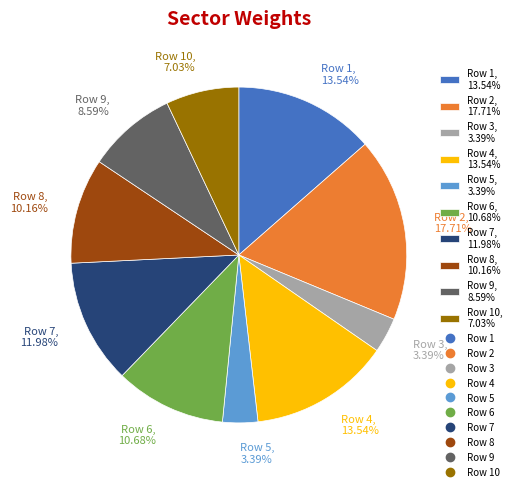

Do Row 2, 17.71% and Row 10, 7.03% together represent more than half of the pie?

No